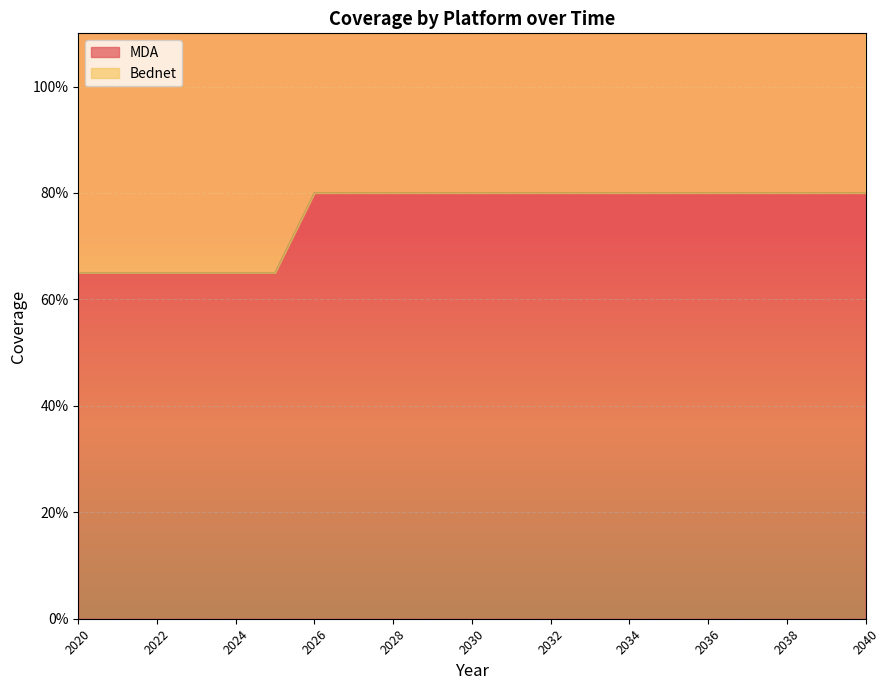

Where is the data nearest to the value 0?

2020